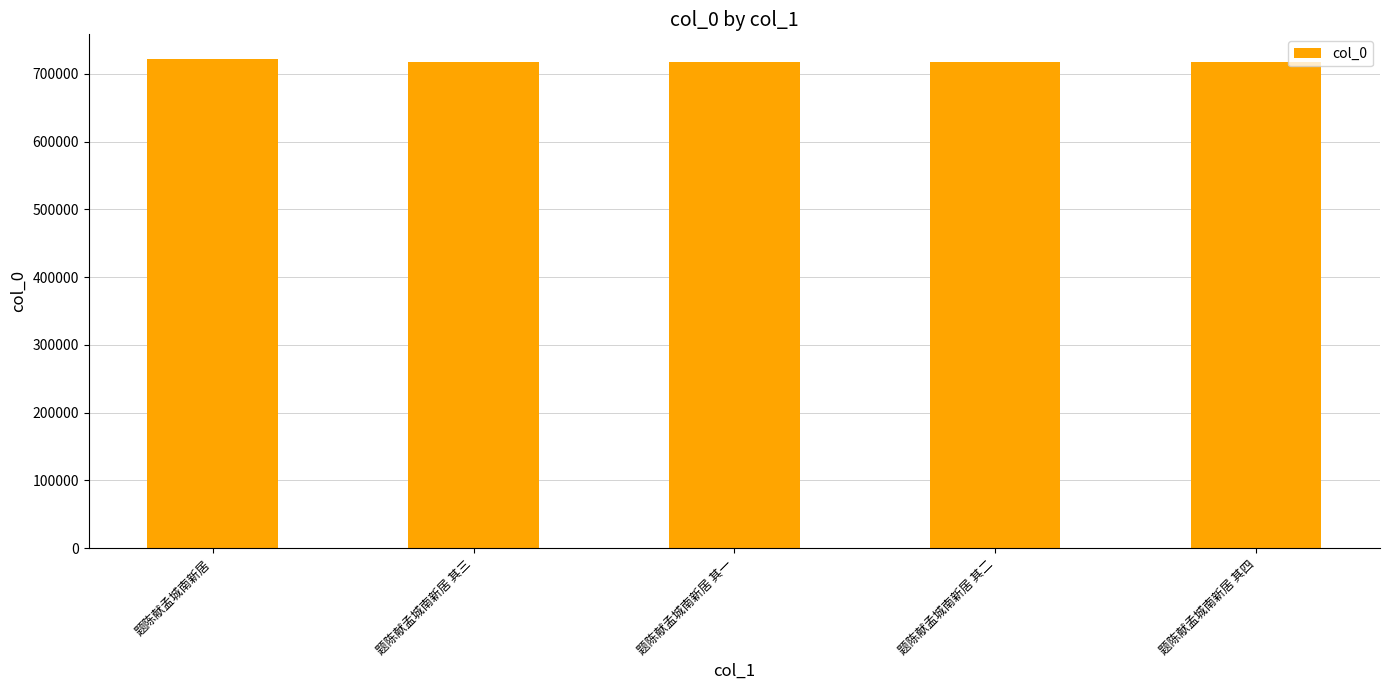

The chart shows a value of 1220283 at 题陈献孟城南新居 其一. True or false?

False